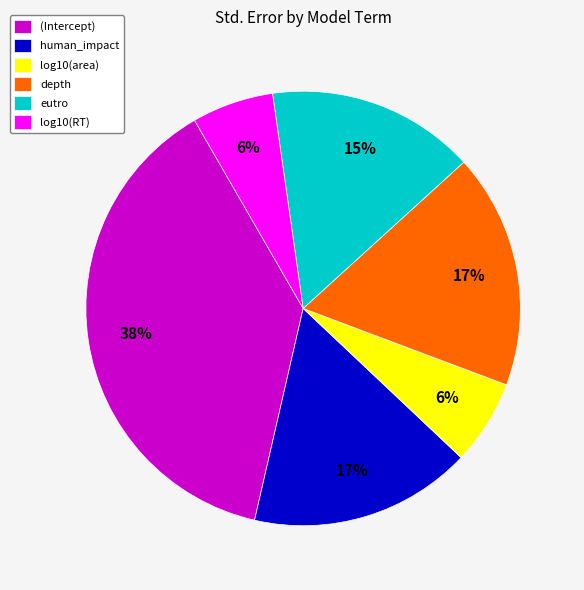

To the nearest percent, what is the average slice percentage?

17%